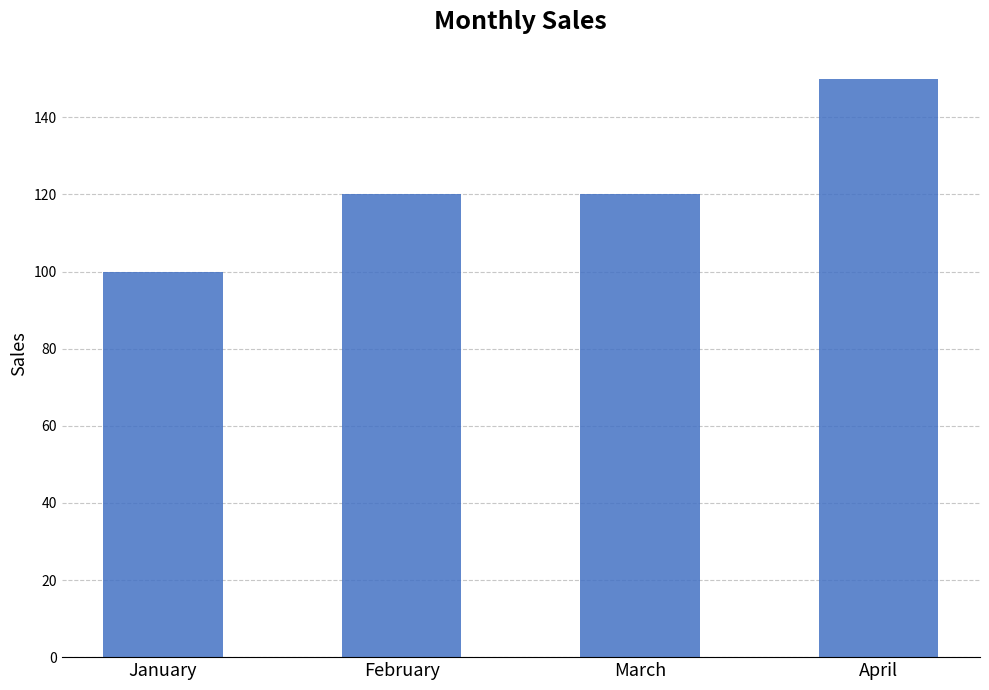

What is the value of the 3rd bar from the left?

120